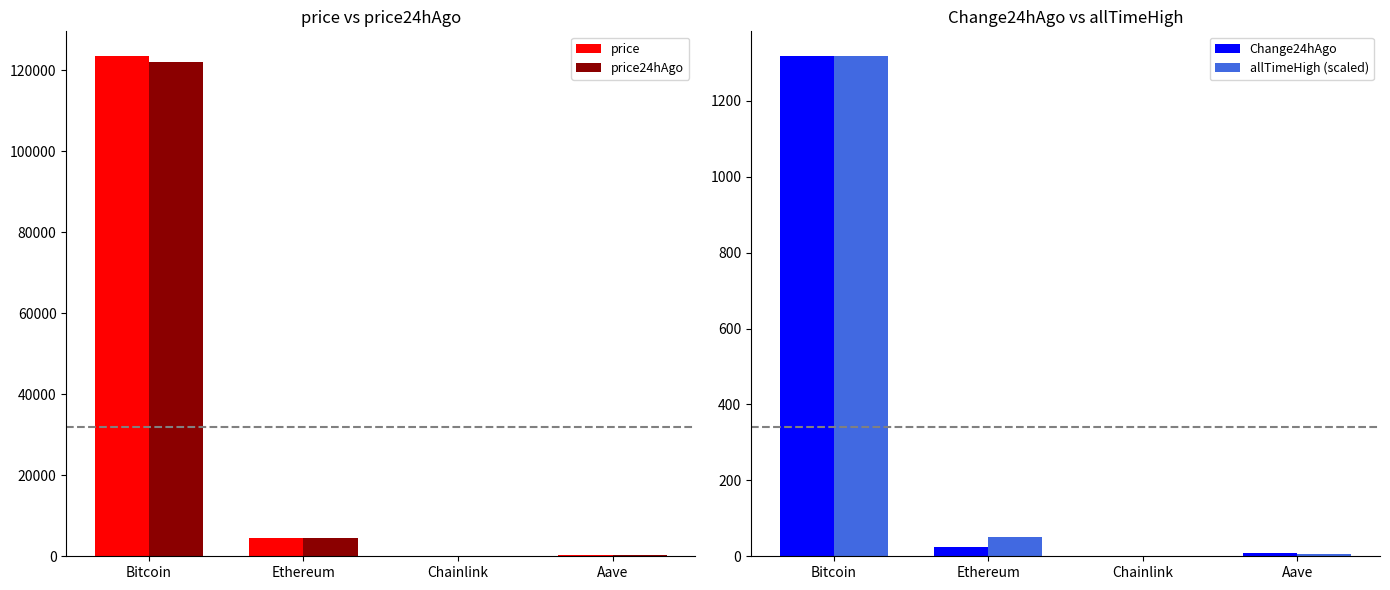

Between Aave and Bitcoin, which is larger?

Bitcoin